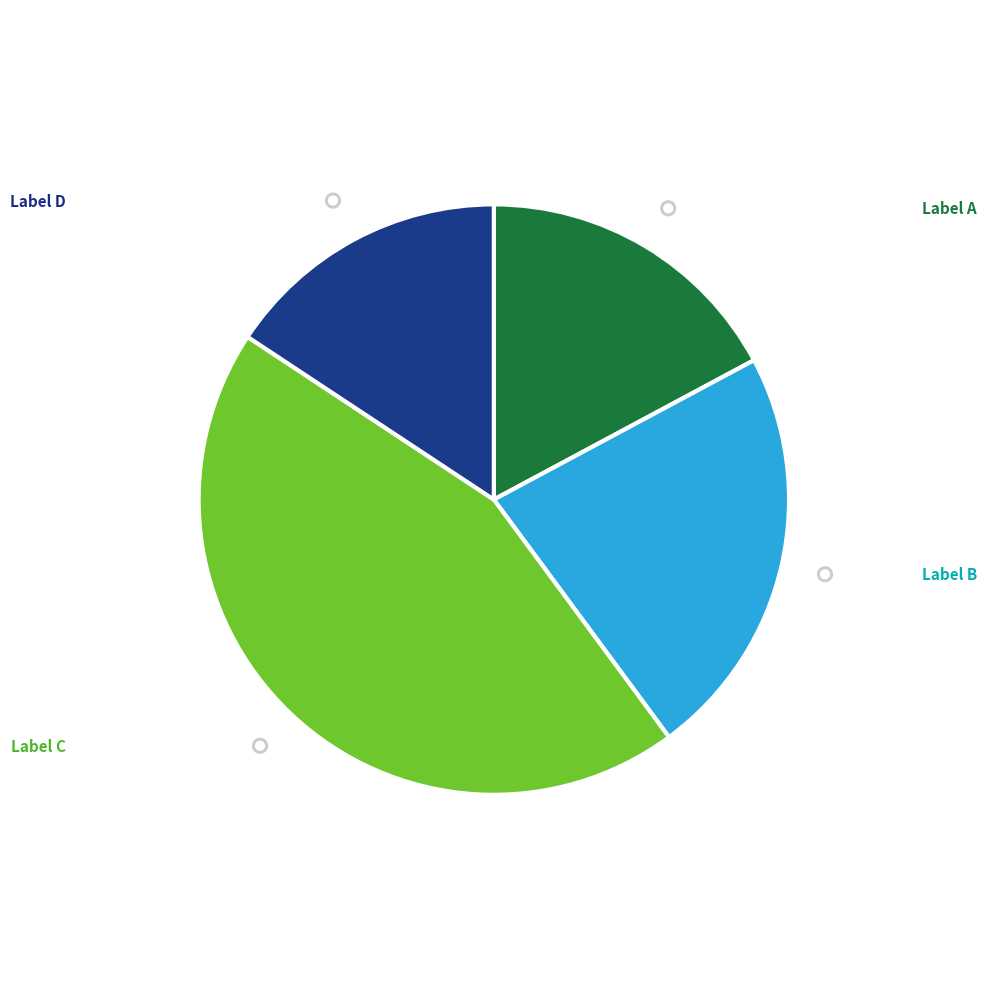

Is there any slice that represents more than half of the pie?

No